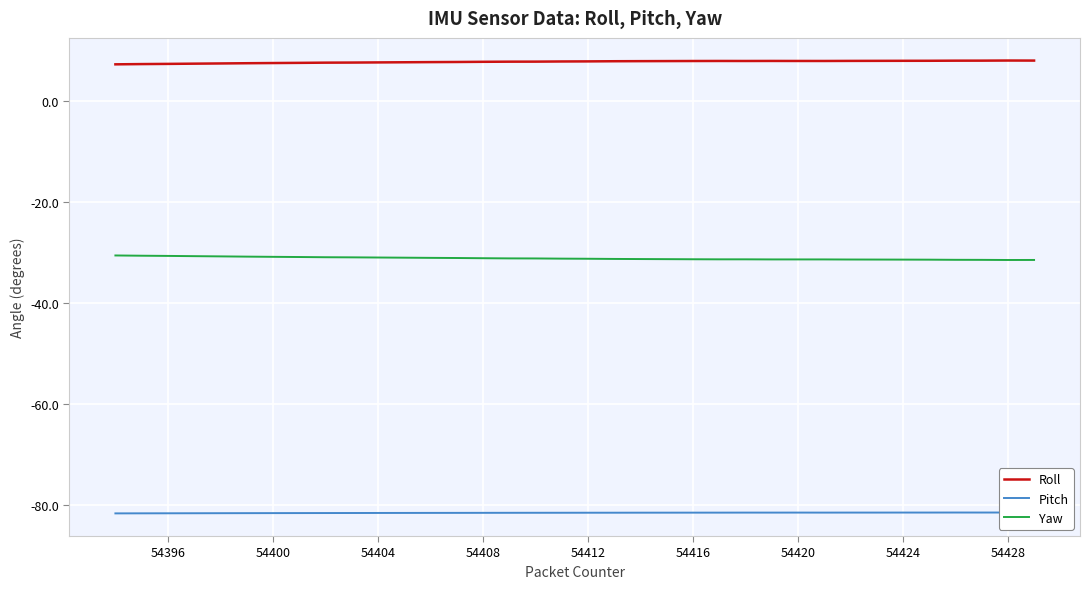

The value of Yaw at 54420 is -43.9. True or false?

False